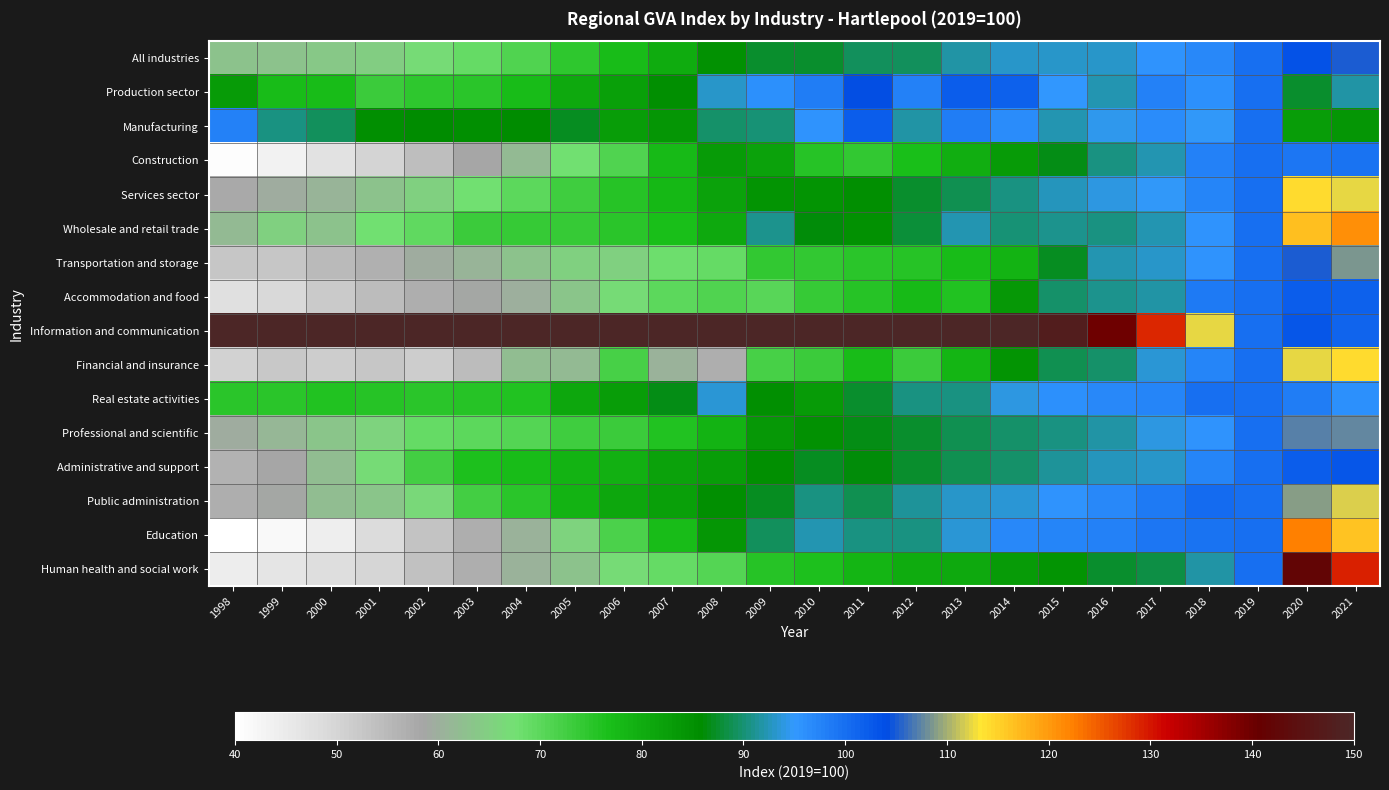

Rank the series at 2011 from highest to lowest value.

Information and communication, Production sector, Manufacturing, Education, All industries, Public administration, Real estate activities, Professional and scientific, Administrative and support, Services sector, Wholesale and retail trade, Human health and social work, Financial and insurance, Accommodation and food, Transportation and storage, Construction